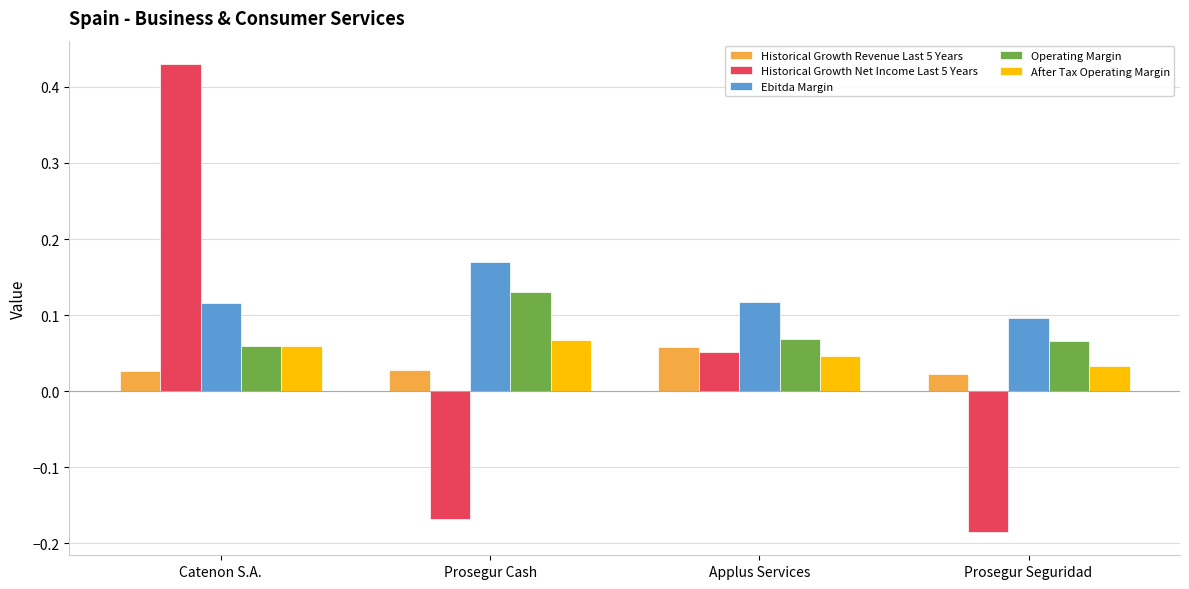

At which label is Operating Margin closest to 0?

Catenon S.A.